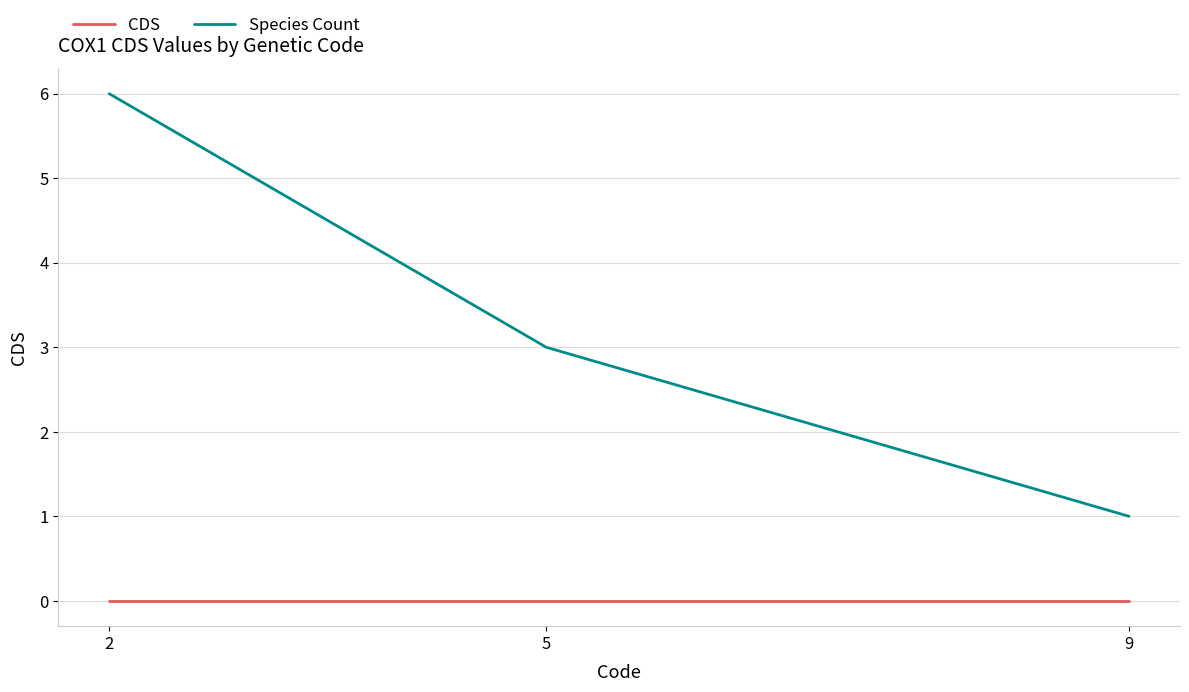

What is the difference between the Species Count values at 5 and 9?

2